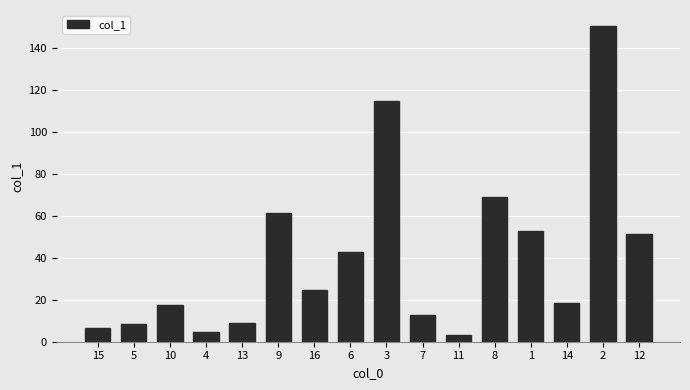

What is the smallest value displayed?

3.3